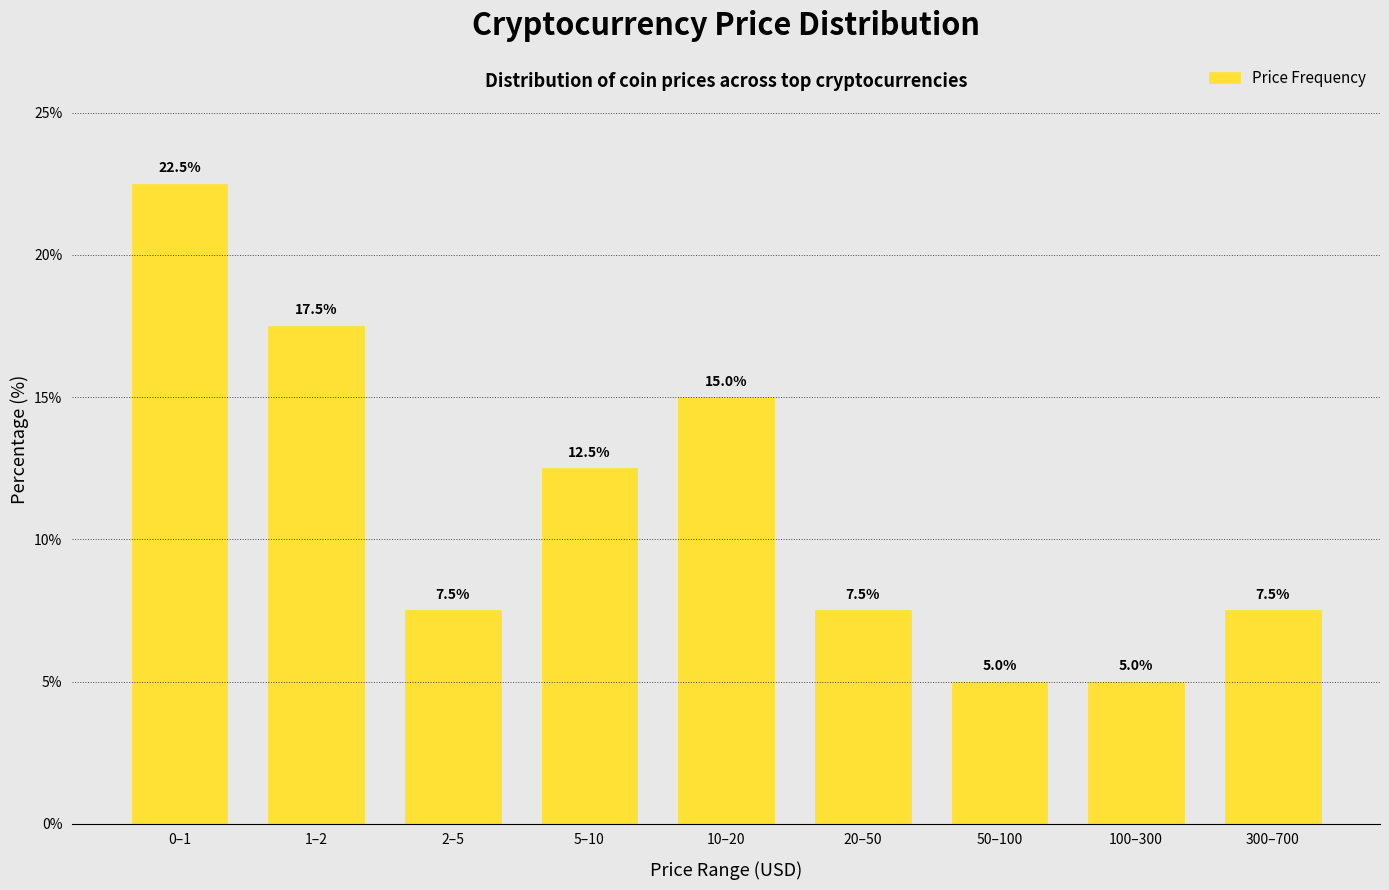

Reading left to right, what are all the values shown in this chart?

22.5	17.5	7.5	12.5	15.0	7.5	5.0	5.0	7.5